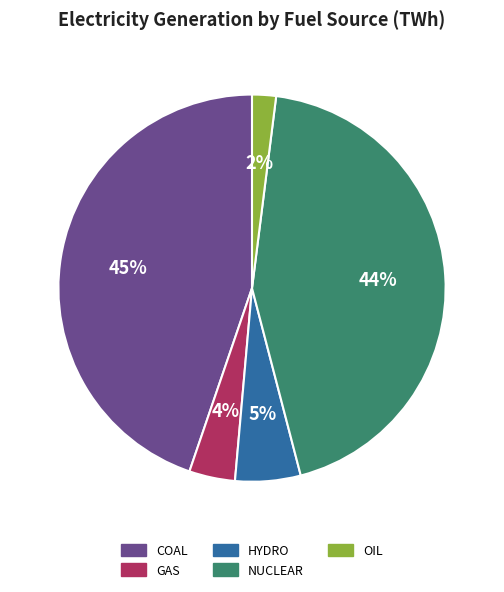

Is there a majority slice in this chart?

No